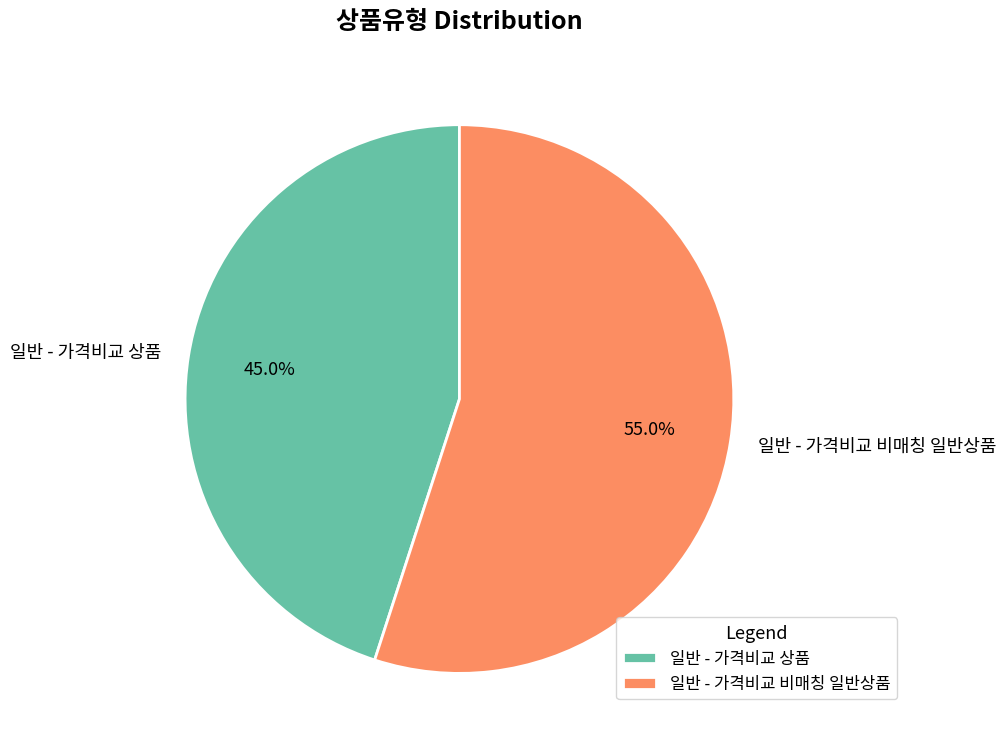

Does 일반 - 가격비교 비매칭 일반상품 account for over 50% of the chart?

Yes